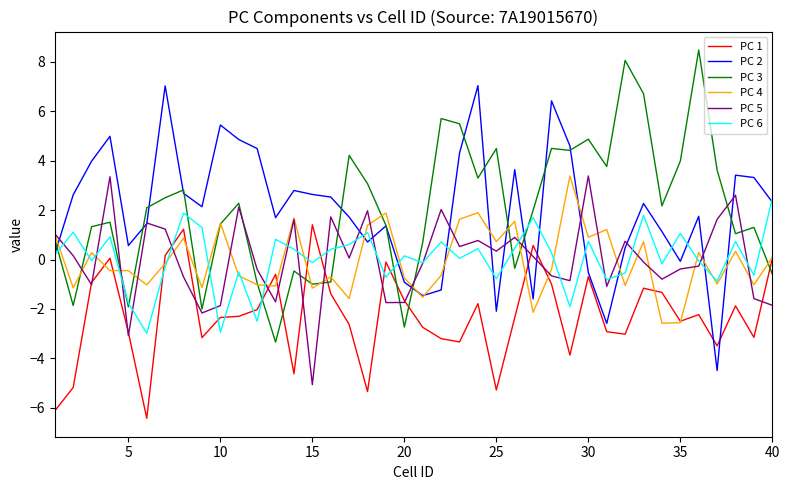

True or false: PC 2 has more than 0 points higher than both neighbors.

True